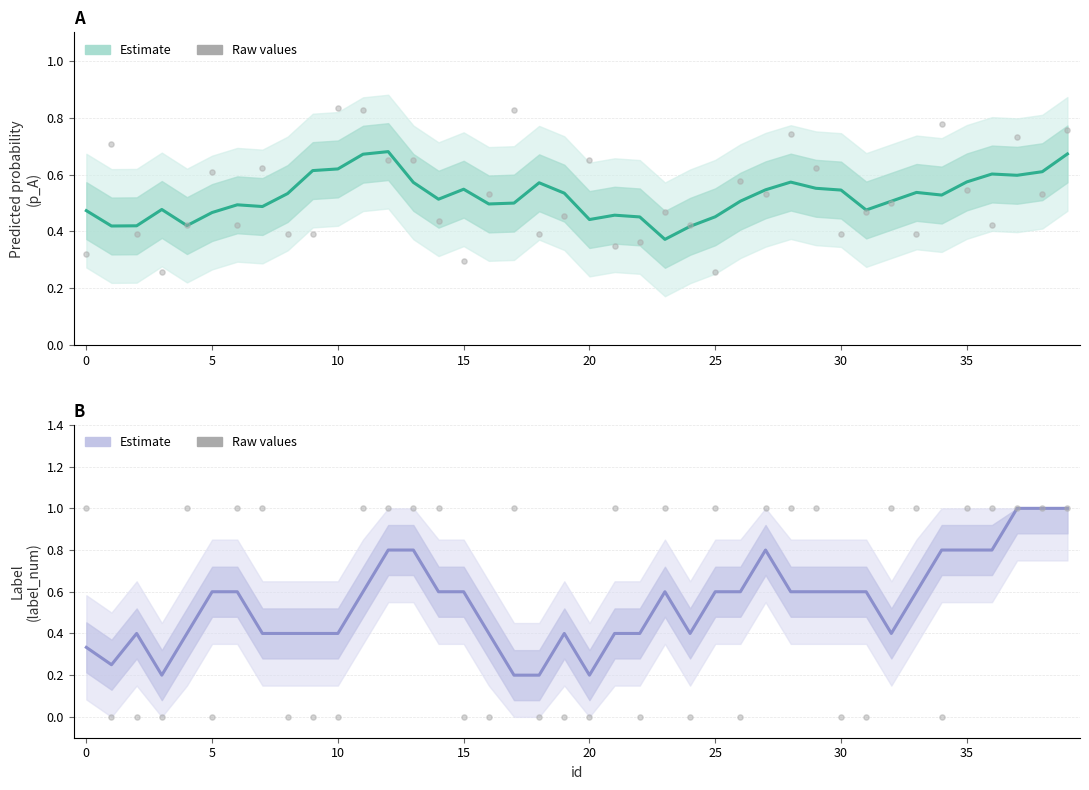

Is the value of label_num raw at 19 greater than the value of label_num Estimate at 13?

No